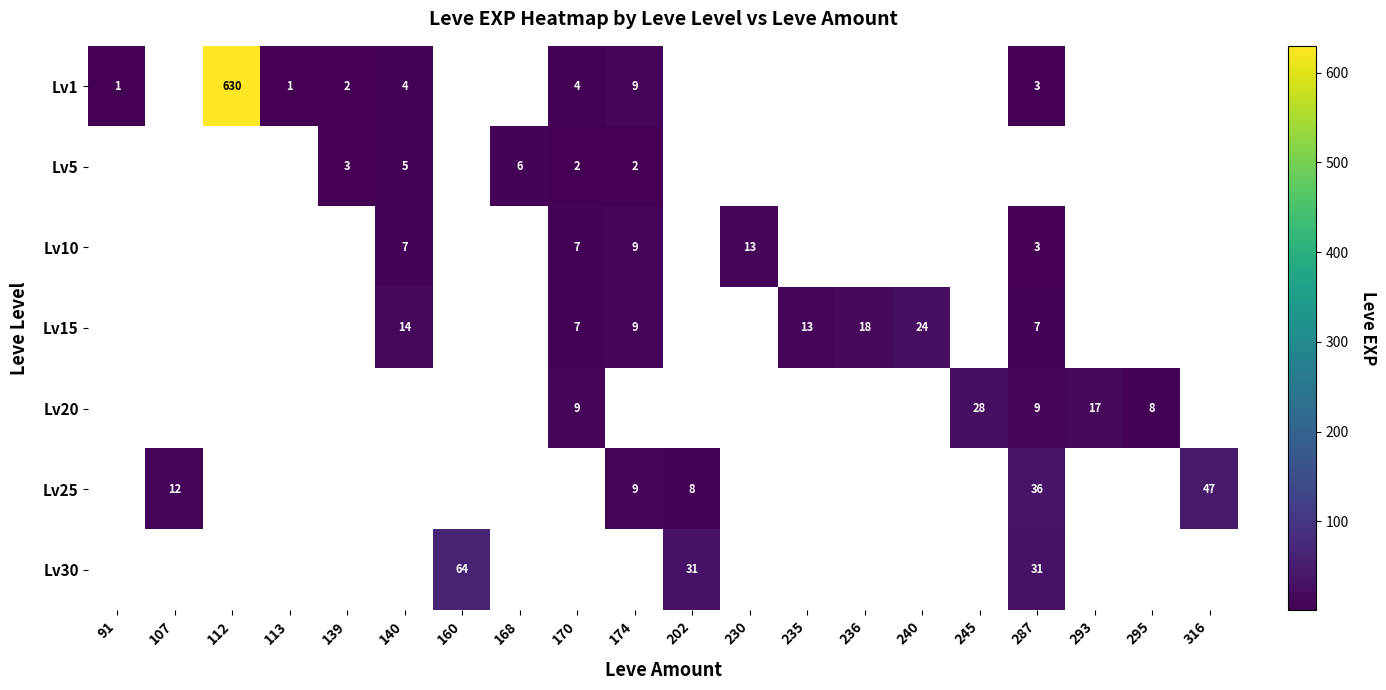

The value of Lv15 at 236 is 18. True or false?

True